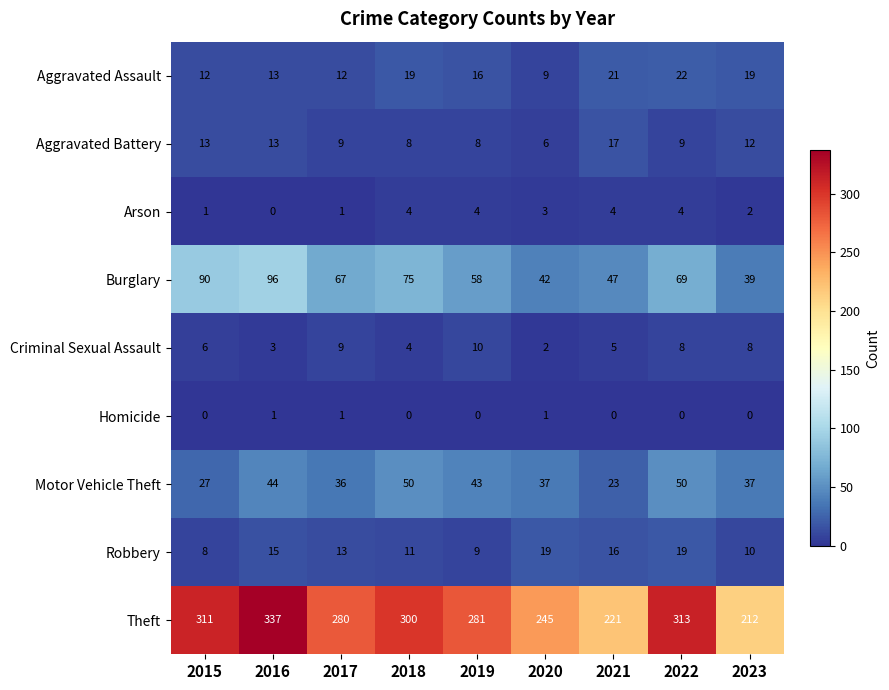

What value does the Aggravated Assault series have at 2019, to the nearest 10?

20